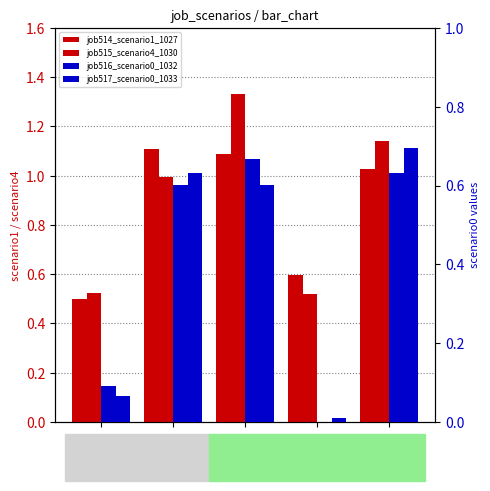

How many values in job516_scenario0_1032 are above zero?

4